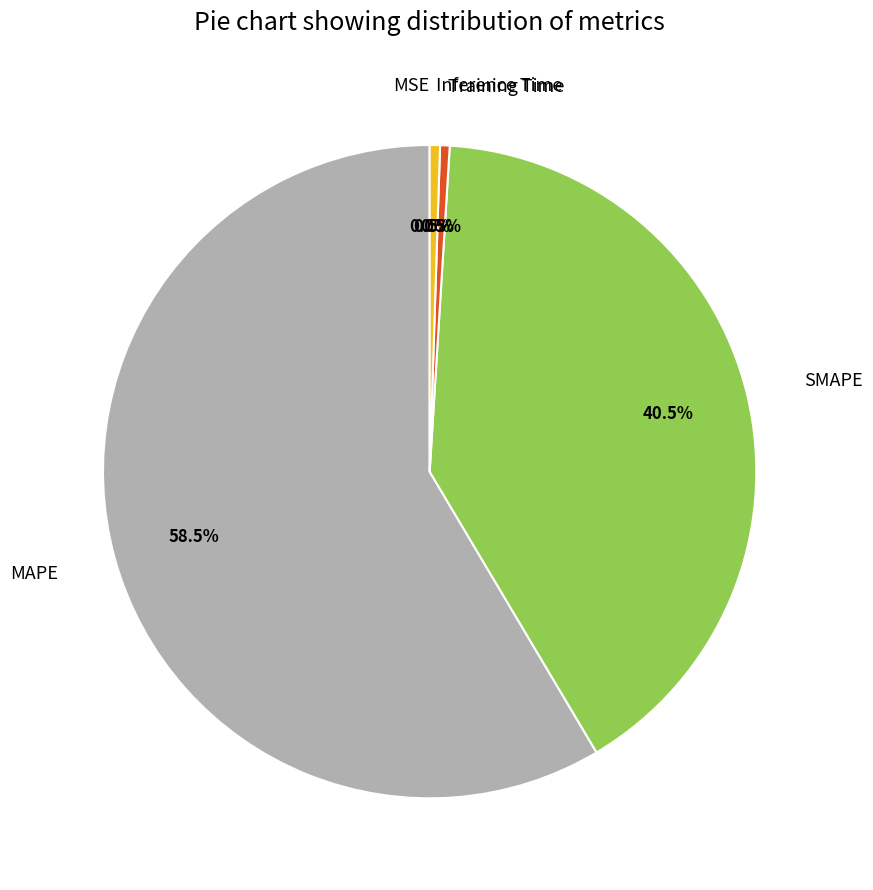

Which has a higher value, Training Time or MAPE?

MAPE